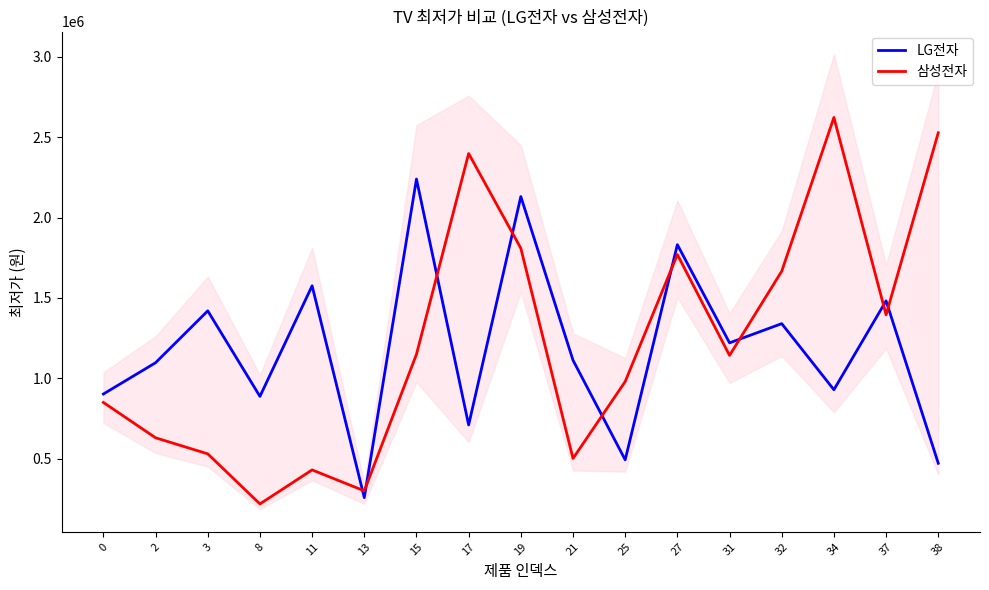

What is the minimum value shown in the chart?

217230